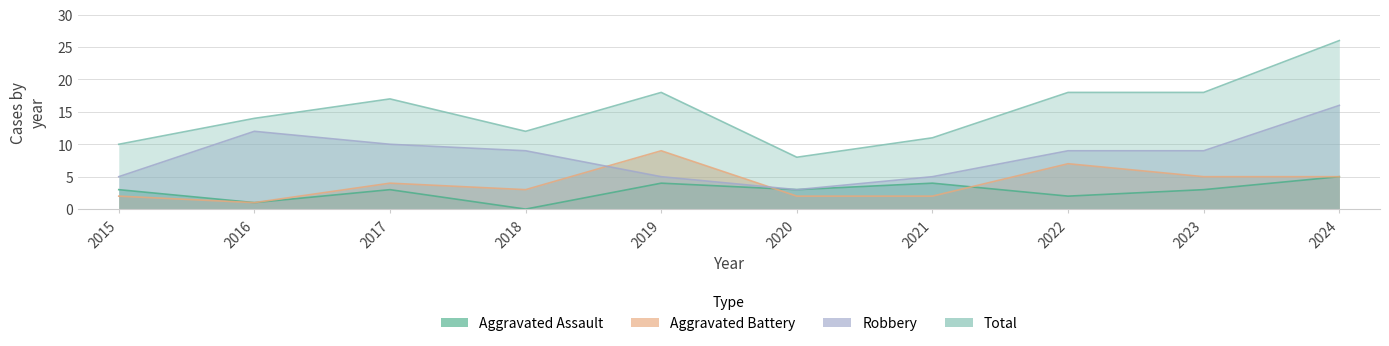

How many series are shown in this chart?

4